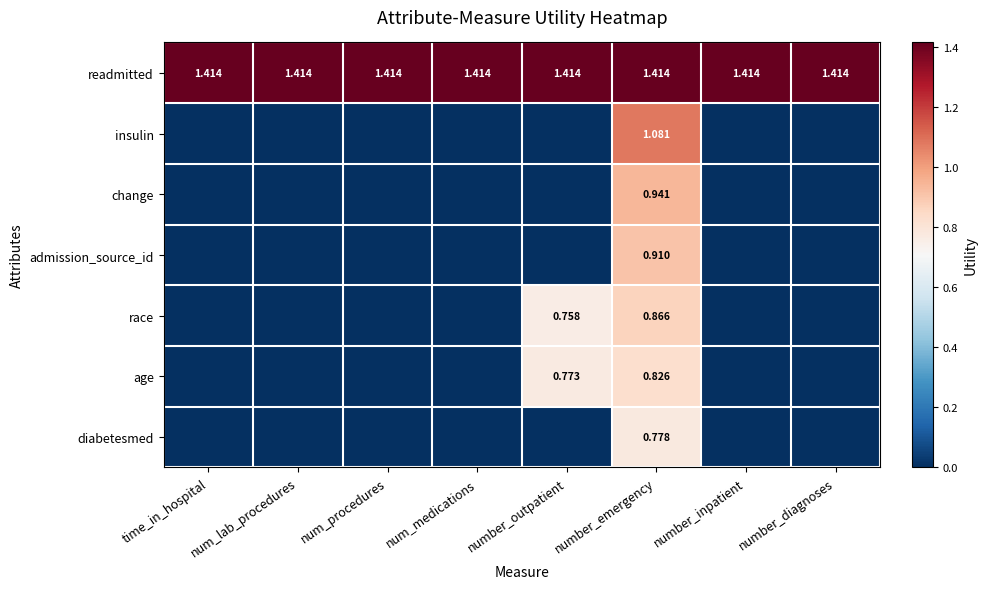

How many categories are shown in the chart?

8